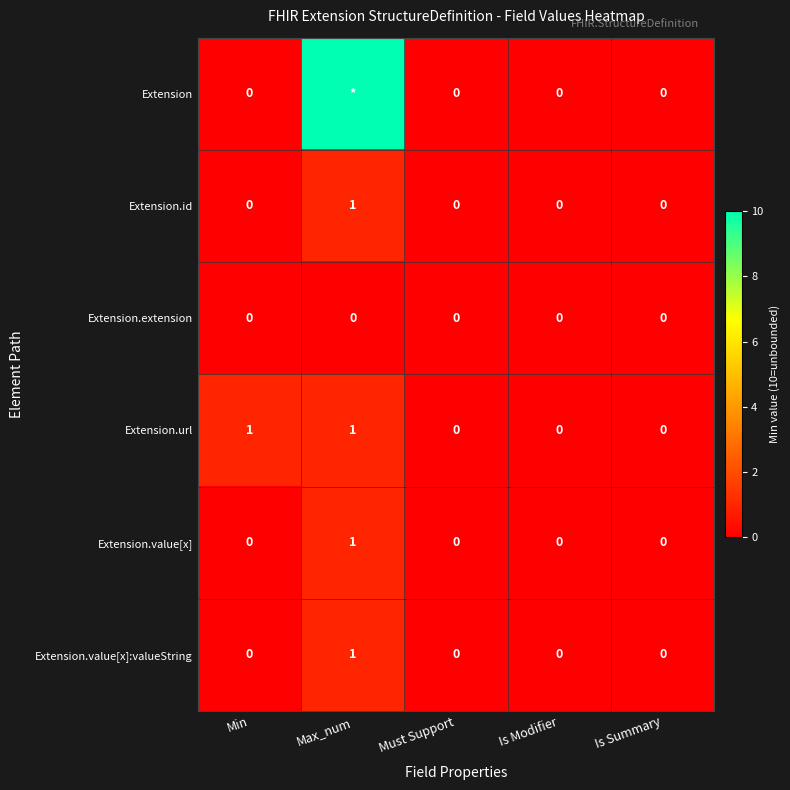

How many Extension.id values are between 0 and 1?

5